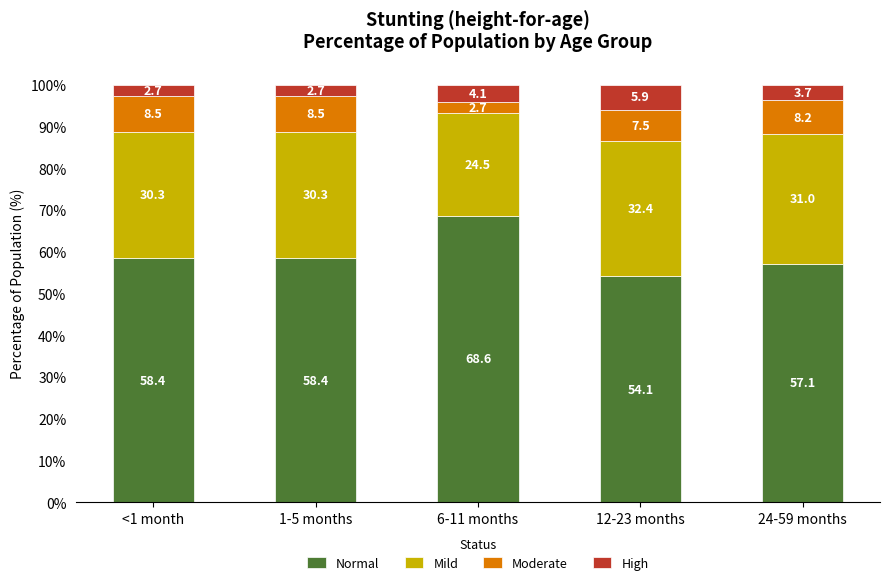

What are all the series names shown in the legend?

Normal, Mild, Moderate, High